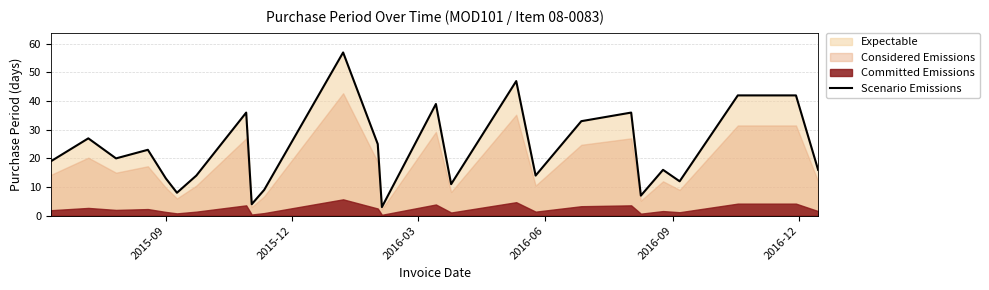

What is the highest value of the Scenario Emissions series?

57